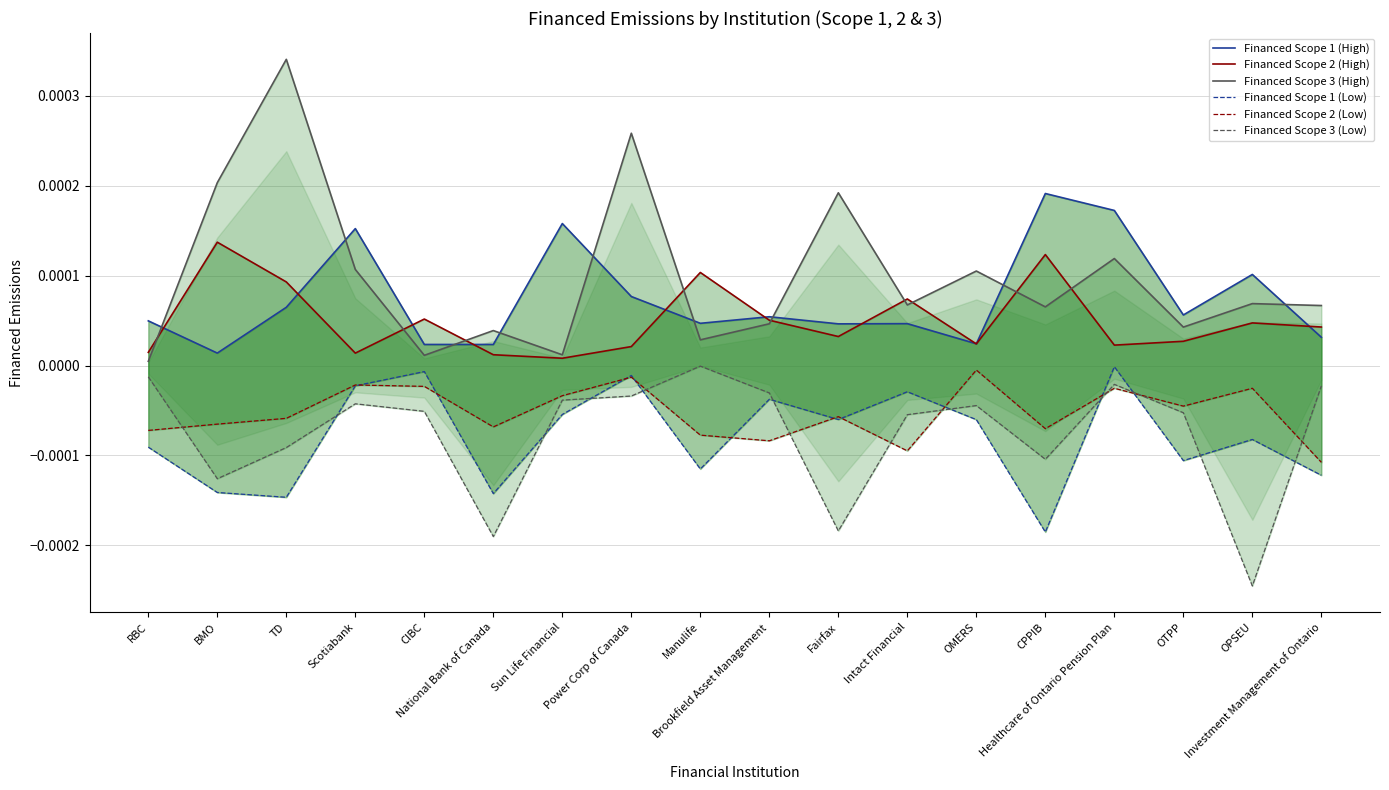

How many interior local peaks does the Financed Scope 1 (High) series have?

6